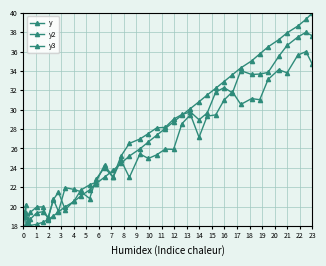

What is the difference between the maximum and minimum values in the y3 series?

18.0